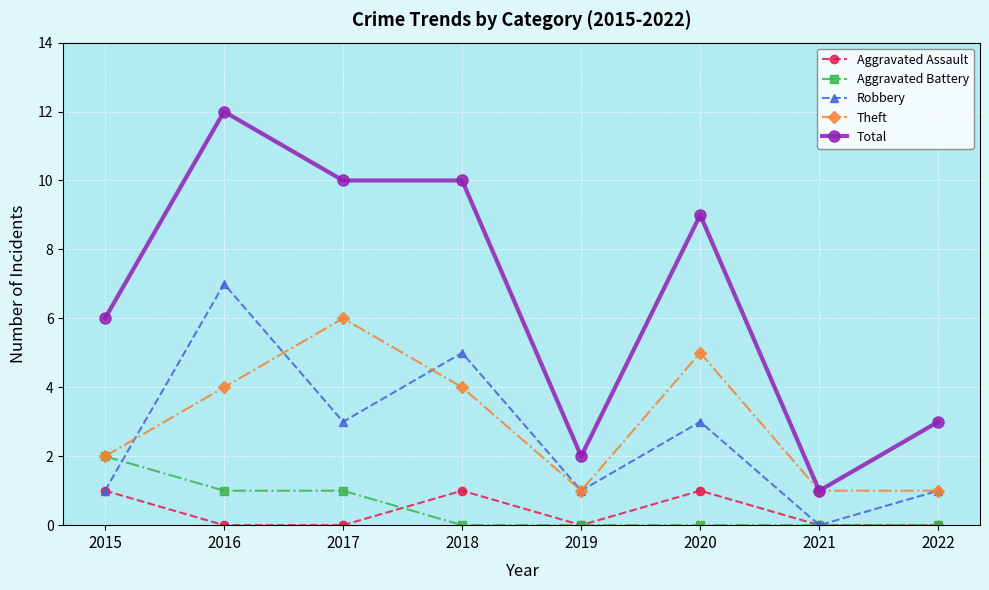

Count the number of data series in this chart.

5